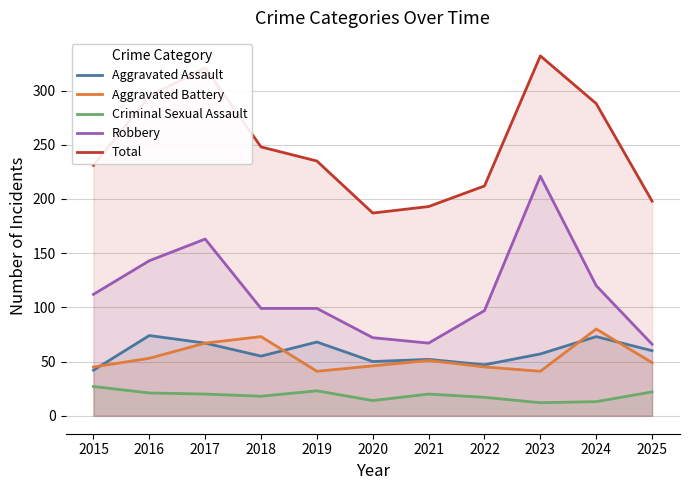

Where is the first local maximum for Aggravated Assault?

2016